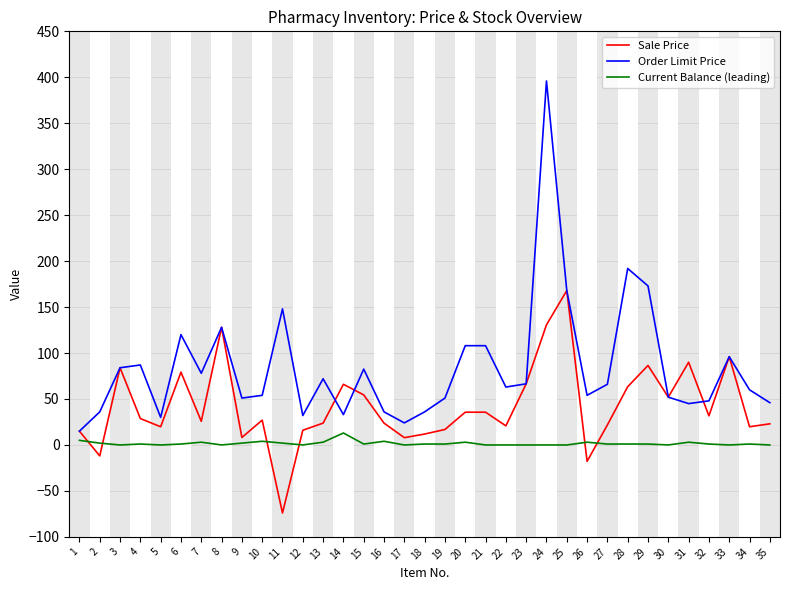

Is the value of Order Limit Price at 29 greater than the value of Sale Price at 5?

Yes